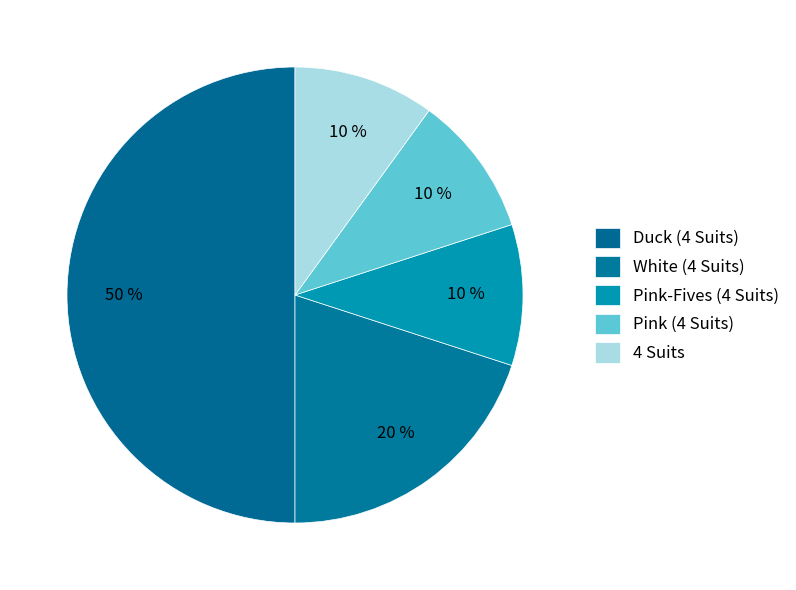

How many segments does this pie chart have?

5